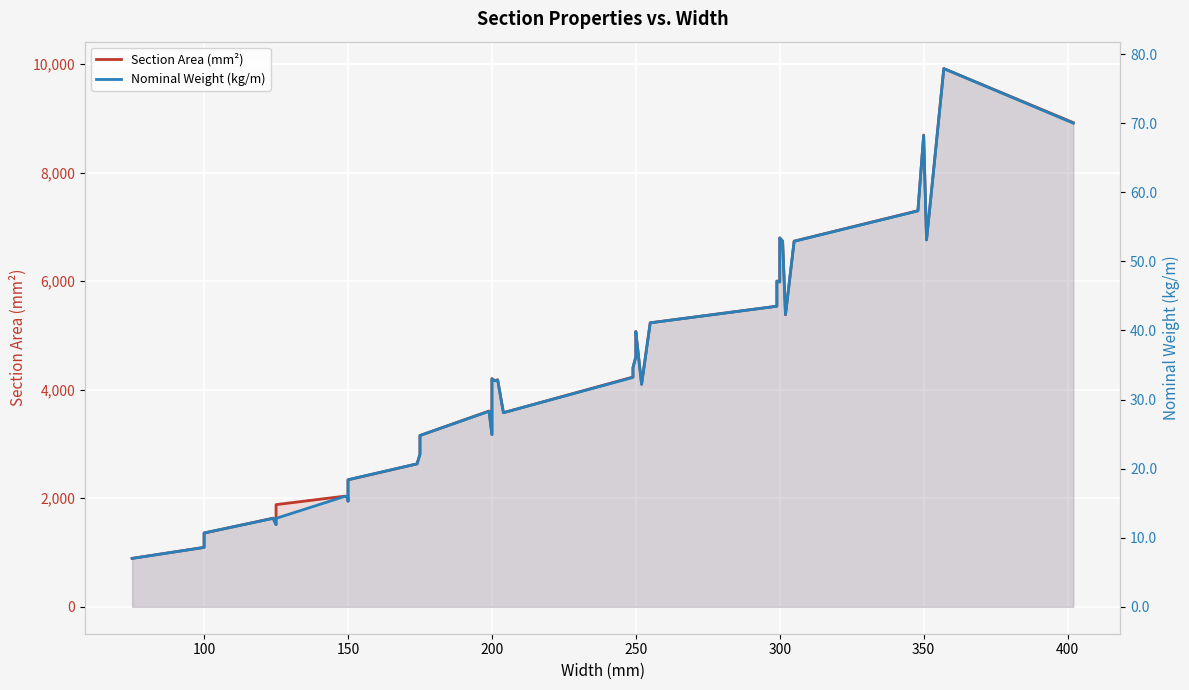

How many interior local valleys does the Section Area (mm²) series have?

9